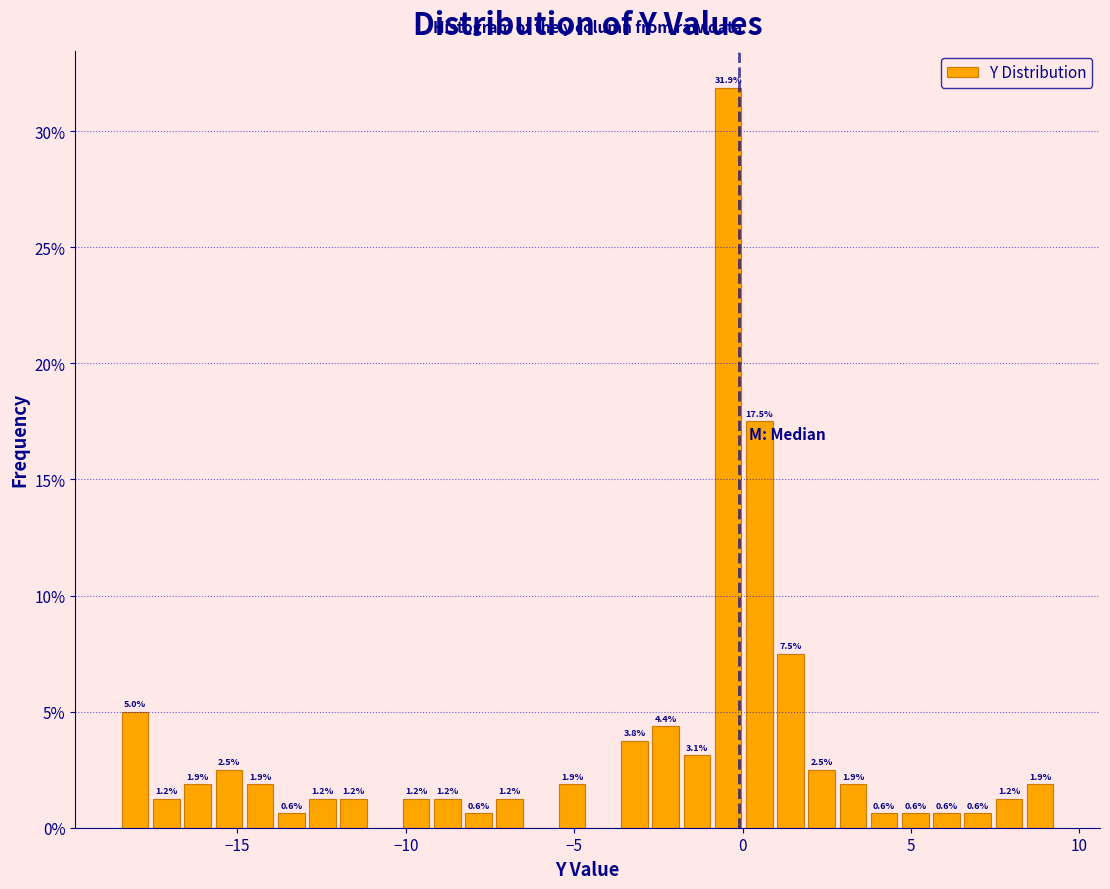

Read against the x-axis, roughly where is the centre of the tallest bar?

-0.5